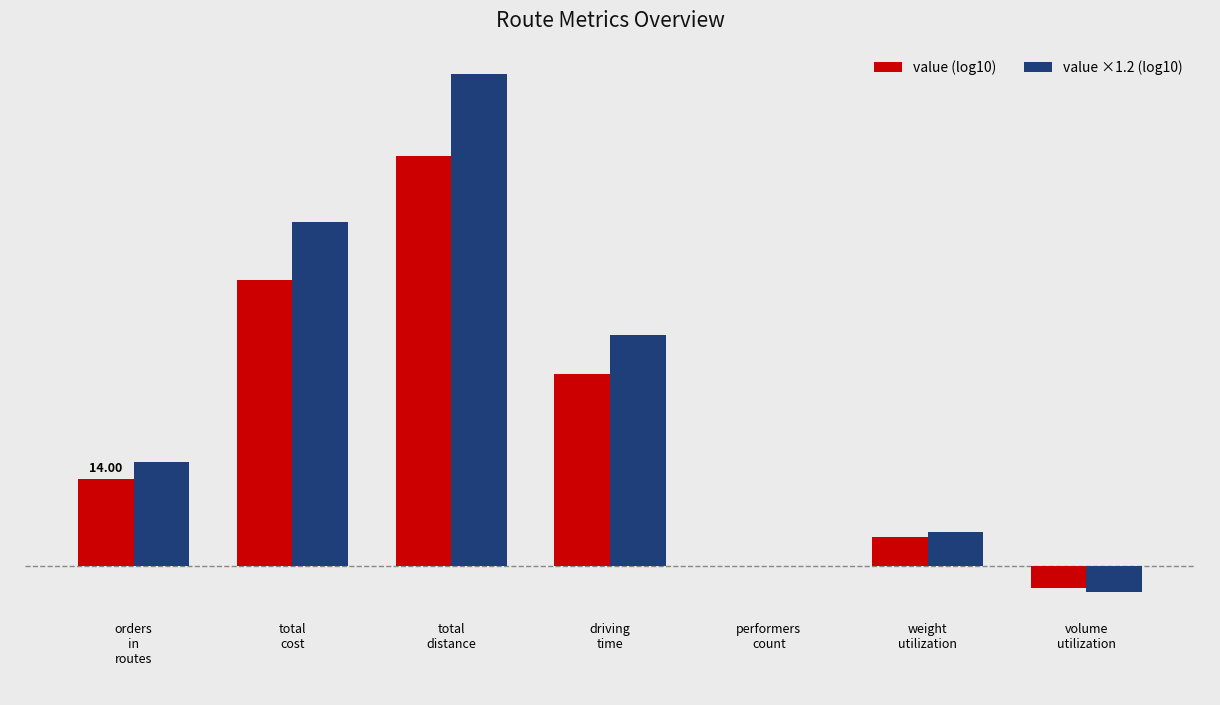

Reading left to right, extract all data points from this chart.

value (log10): orders
in
routes=1.1	total
cost=3.8	total
distance=5.4	driving
time=2.5	performers
count=0.0	weight
utilization=0.4	volume
utilization=-0.3
value ×1.2 (log10): orders
in
routes=1.4	total
cost=4.6	total
distance=6.5	driving
time=3.1	performers
count=0.0	weight
utilization=0.4	volume
utilization=-0.4